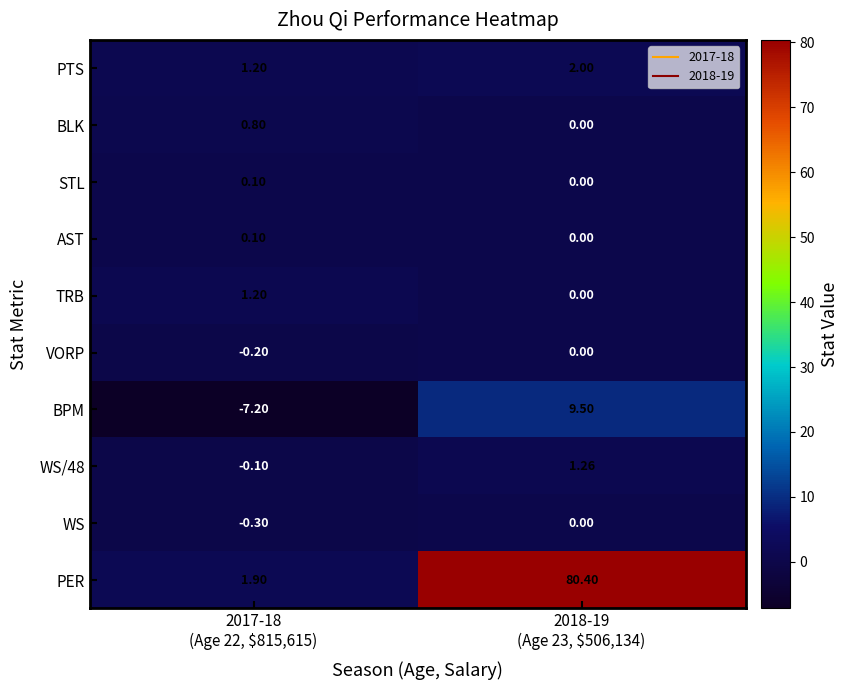

Which series has the largest total across all categories?

PER